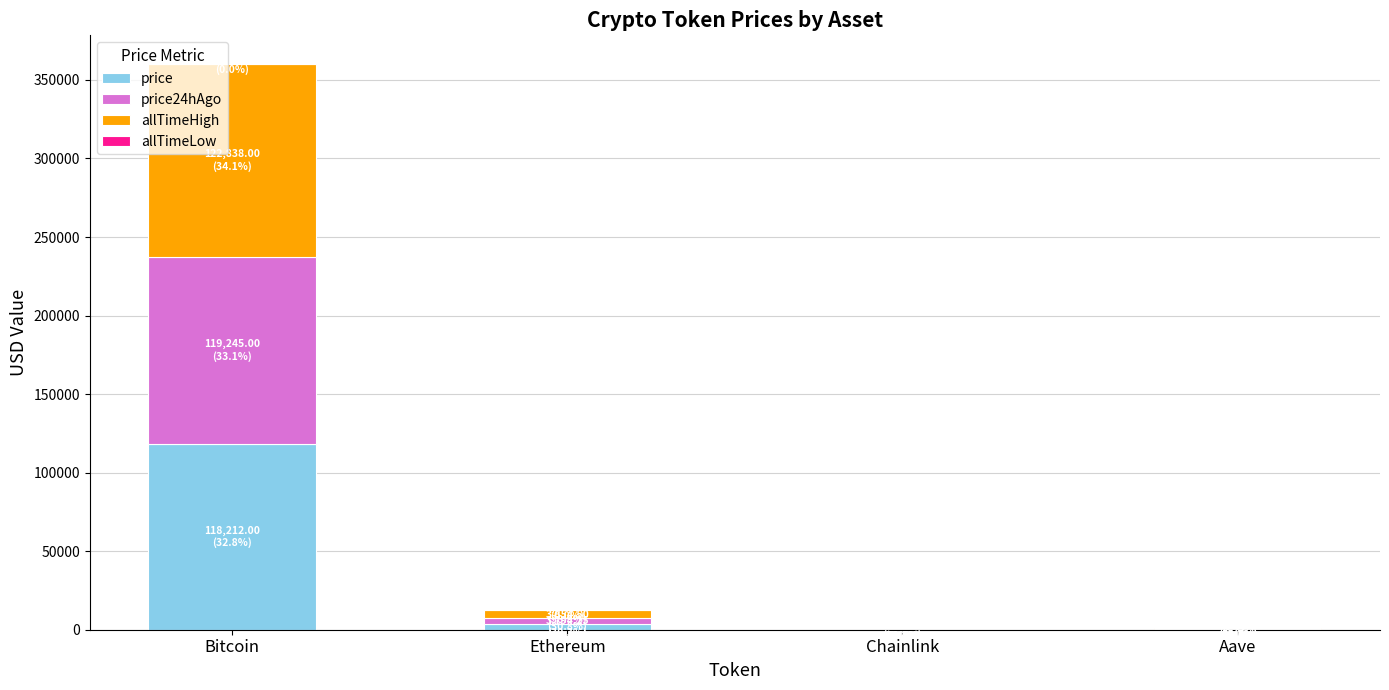

At which label is price closest to 59115?

Ethereum